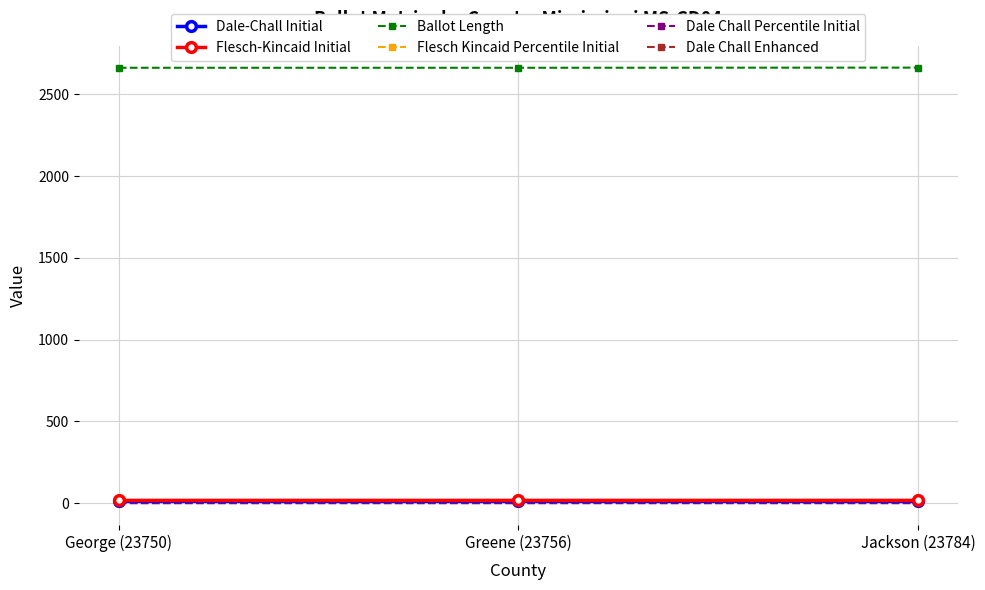

The Ballot Length series shows 3536.1 at George (23750). True or false?

False